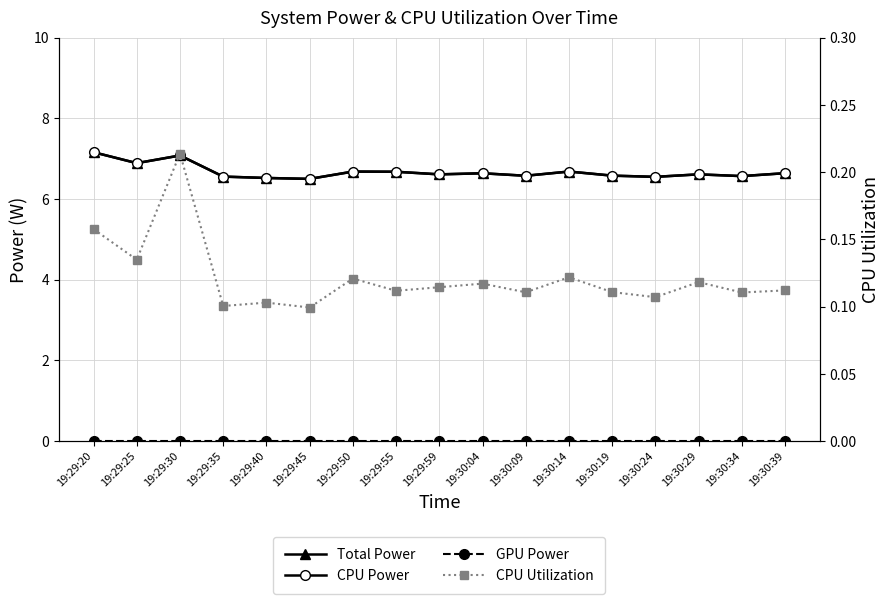

Reading left to right, extract all data points from this chart.

Total Power: 7.2	6.9	7.1	6.6	6.5	6.5	6.7	6.7	6.6	6.6	6.6	6.7	6.6	6.6	6.6	6.6	6.6
CPU Power: 7.2	6.9	7.1	6.6	6.5	6.5	6.7	6.7	6.6	6.6	6.6	6.7	6.6	6.6	6.6	6.6	6.6
GPU Power: 0.0	0.0	0.0	0.0	0.0	0.0	0.0	0.0	0.0	0.0	0.0	0.0	0.0	0.0	0.0	0.0	0.0
CPU Utilization: 0.2	0.1	0.2	0.1	0.1	0.1	0.1	0.1	0.1	0.1	0.1	0.1	0.1	0.1	0.1	0.1	0.1